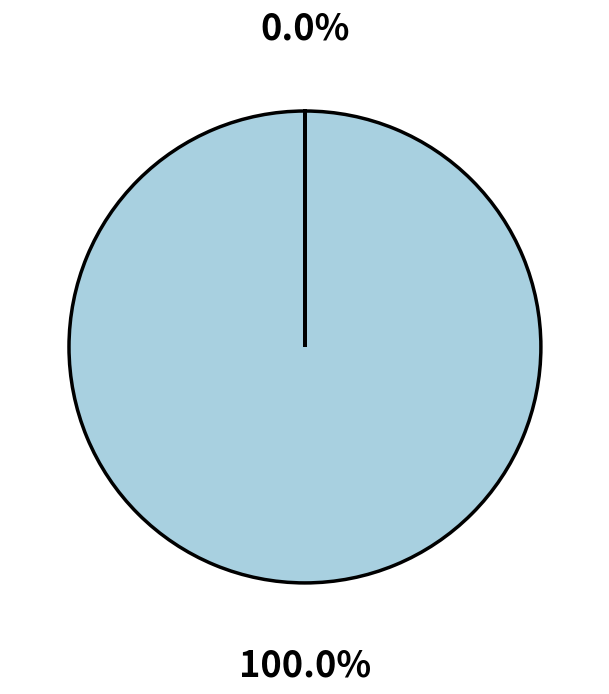

Is there any slice that represents more than half of the pie?

Yes